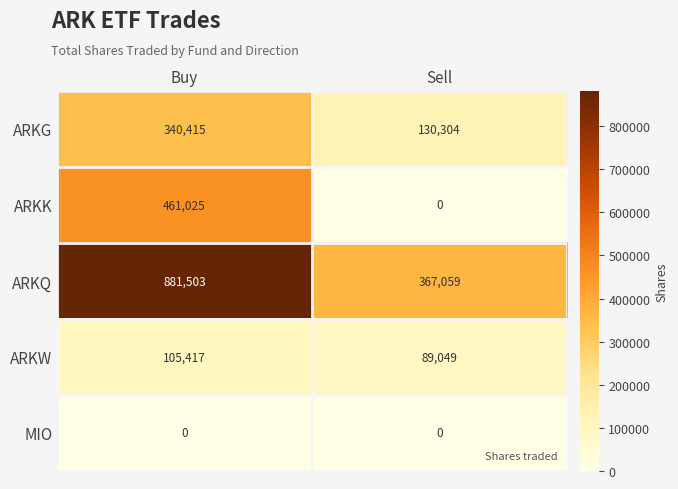

At which category is the sum across all series the highest?

Buy